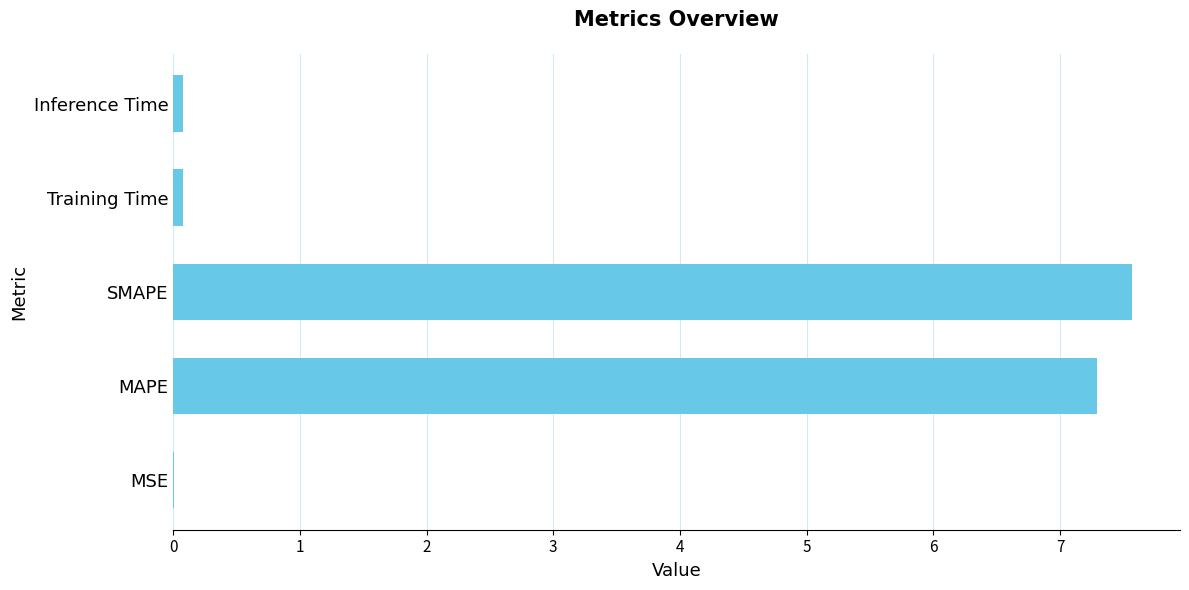

Read the value at SMAPE.

7.6